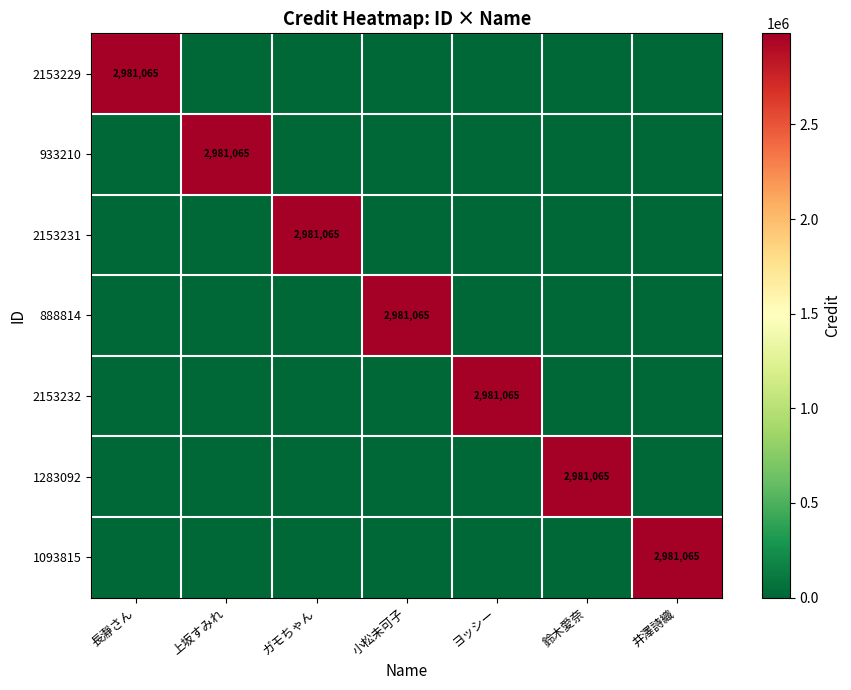

The 888814 series shows 2981065 at 小松未可子. True or false?

True